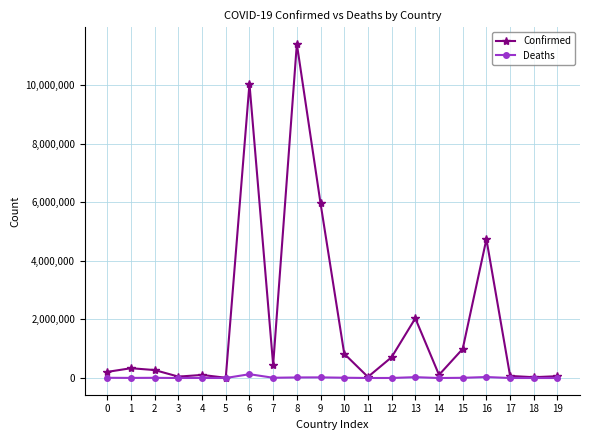

True or false: Deaths has more than 1 points higher than both neighbors.

True